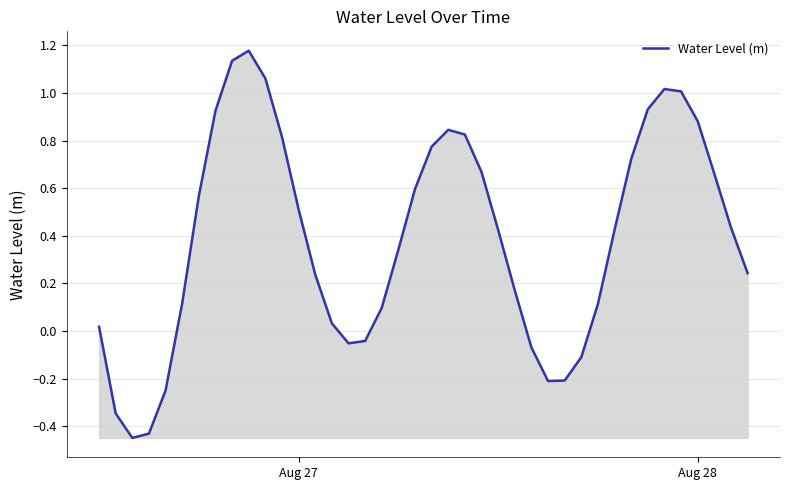

What is the difference between the maximum and minimum values?

1.6